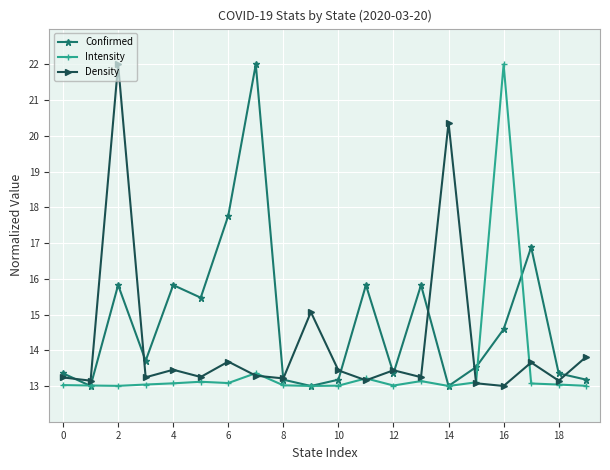

What is the smallest value displayed?

13.0